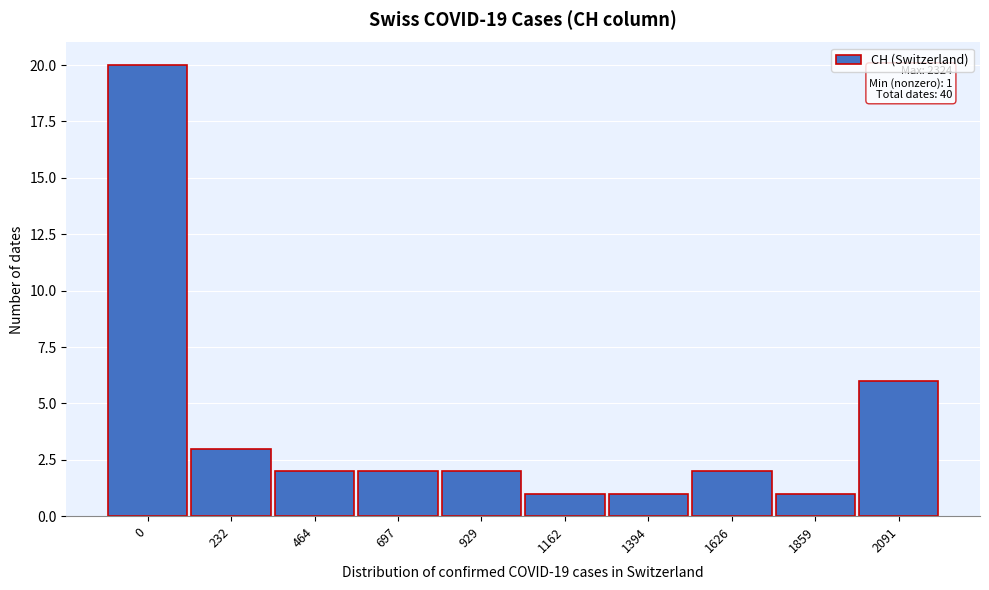

Reading left to right, extract all data points from this chart.

20	3	2	2	2	1	1	2	1	6